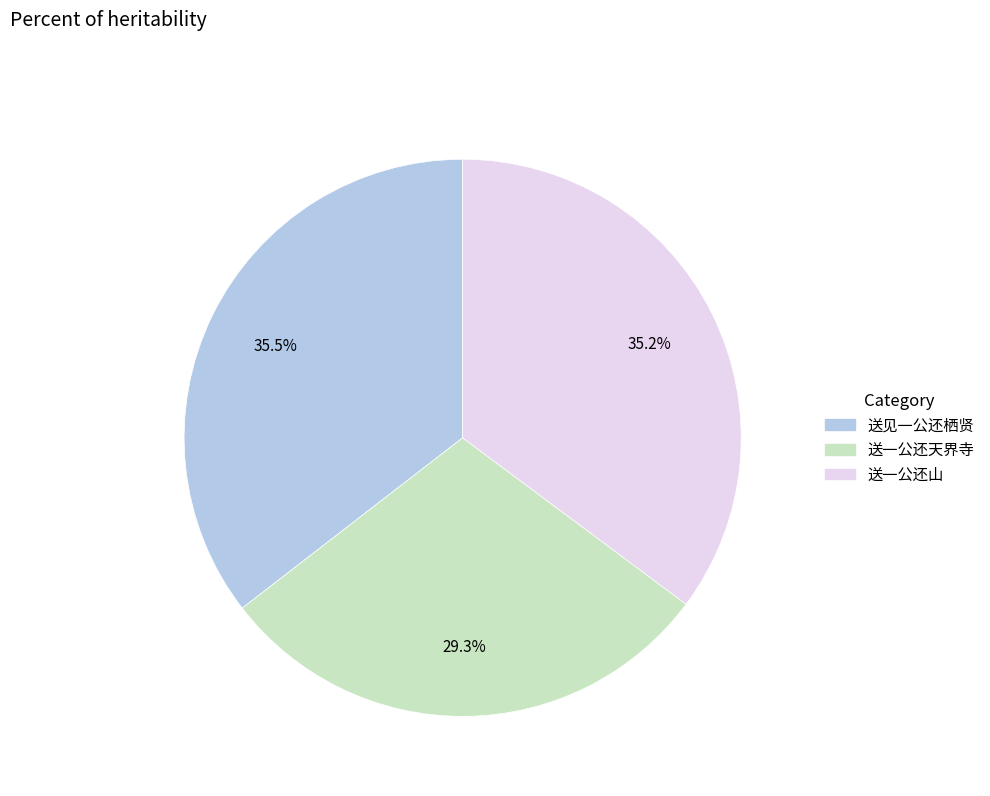

How many segments does this pie chart have?

3